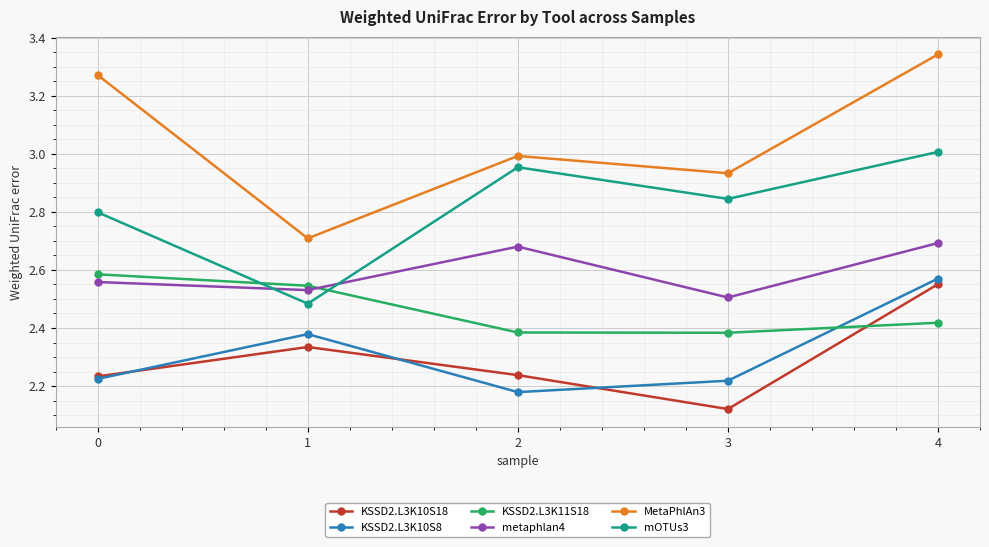

Count the number of categories in the chart.

5